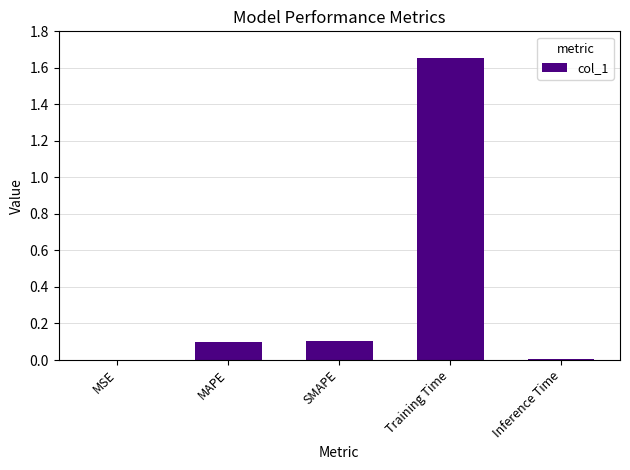

What is the sum of all values?

1.9